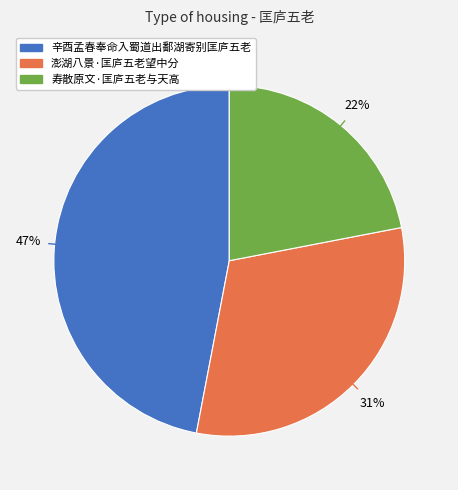

Is 辛酉孟春奉命入蜀道出鄱湖寄别匡庐五老 the majority of the pie?

No